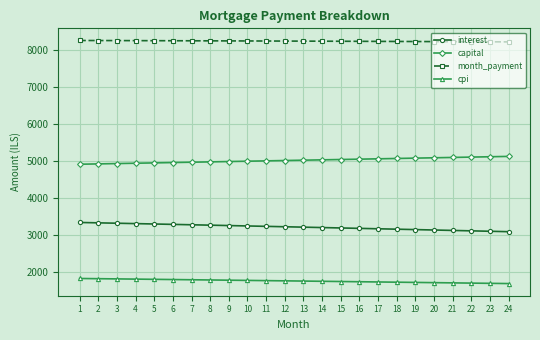

How many lines are shown in the chart?

4